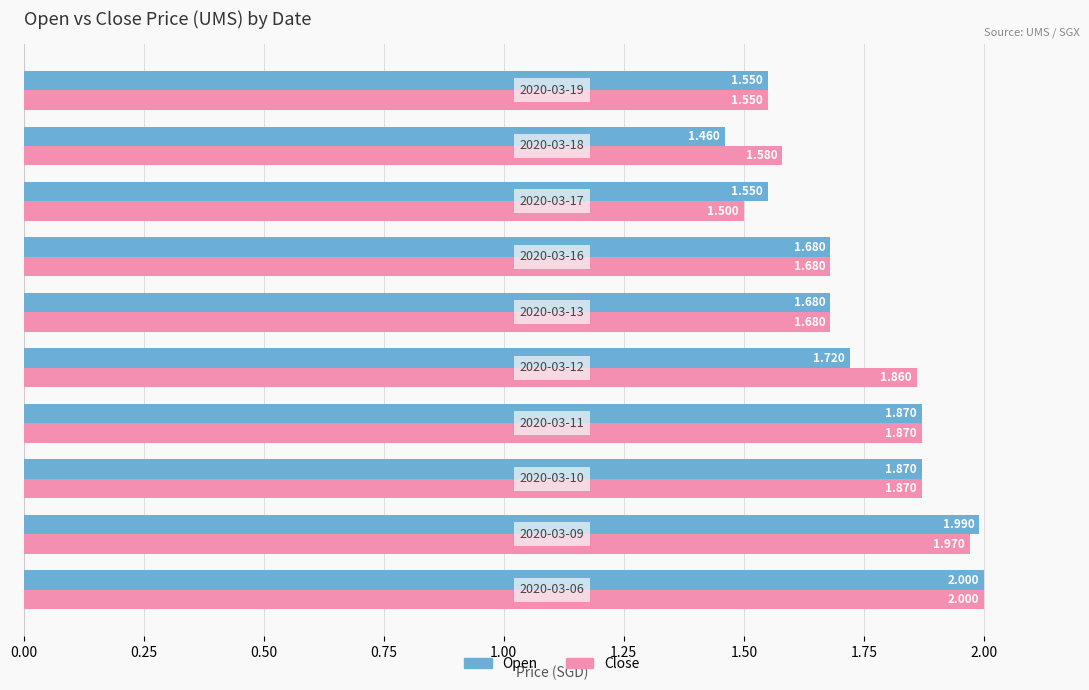

How many distinct data groups are displayed?

2